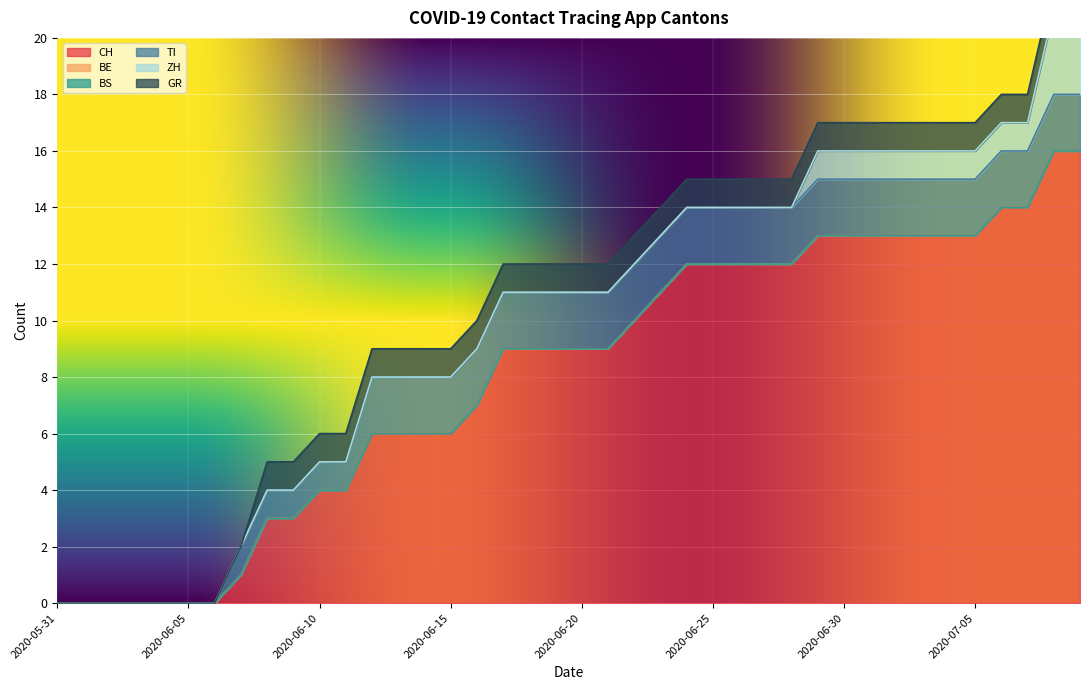

True or false: GR has more than 1 points higher than both neighbors.

False